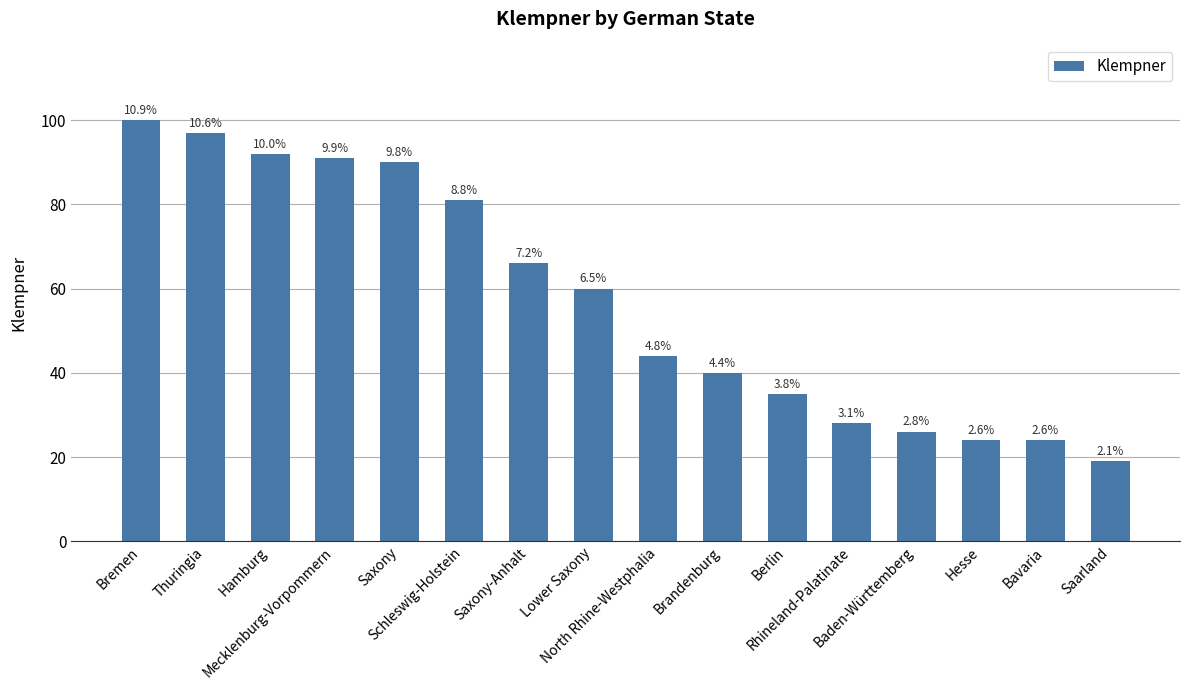

Reading right to left, extract all data points from this chart.

19	24	24	26	28	35	40	44	60	66	81	90	91	92	97	100